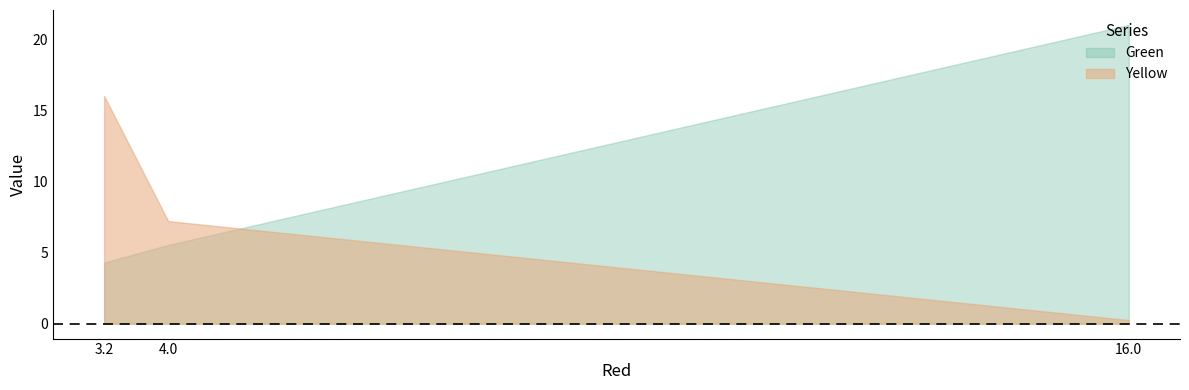

Read the Yellow value at 4.0.

7.2